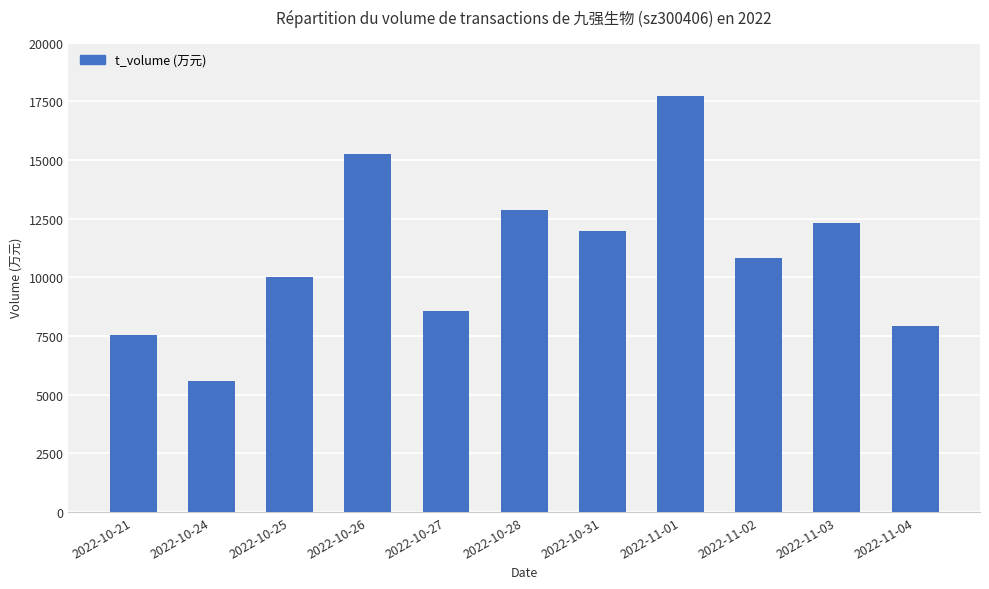

List the labels in order of value, largest first.

2022-11-01, 2022-10-26, 2022-10-28, 2022-11-03, 2022-10-31, 2022-11-02, 2022-10-25, 2022-10-27, 2022-11-04, 2022-10-21, 2022-10-24